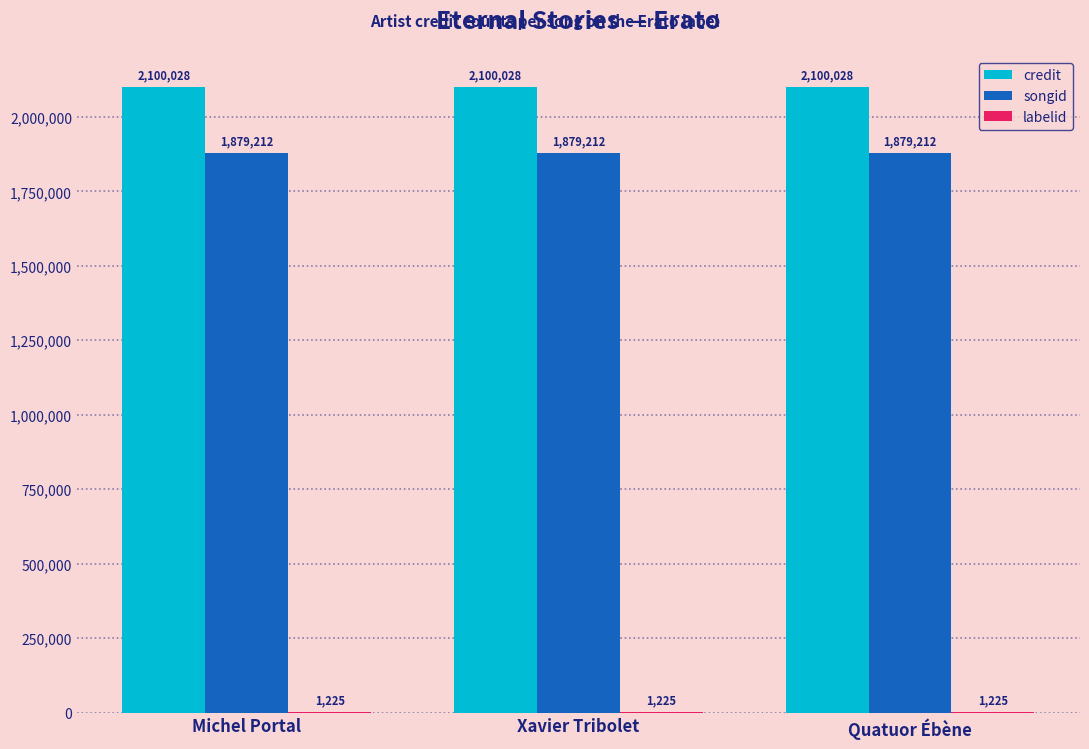

The value of credit at Quatuor Ébène is 3103497. True or false?

False